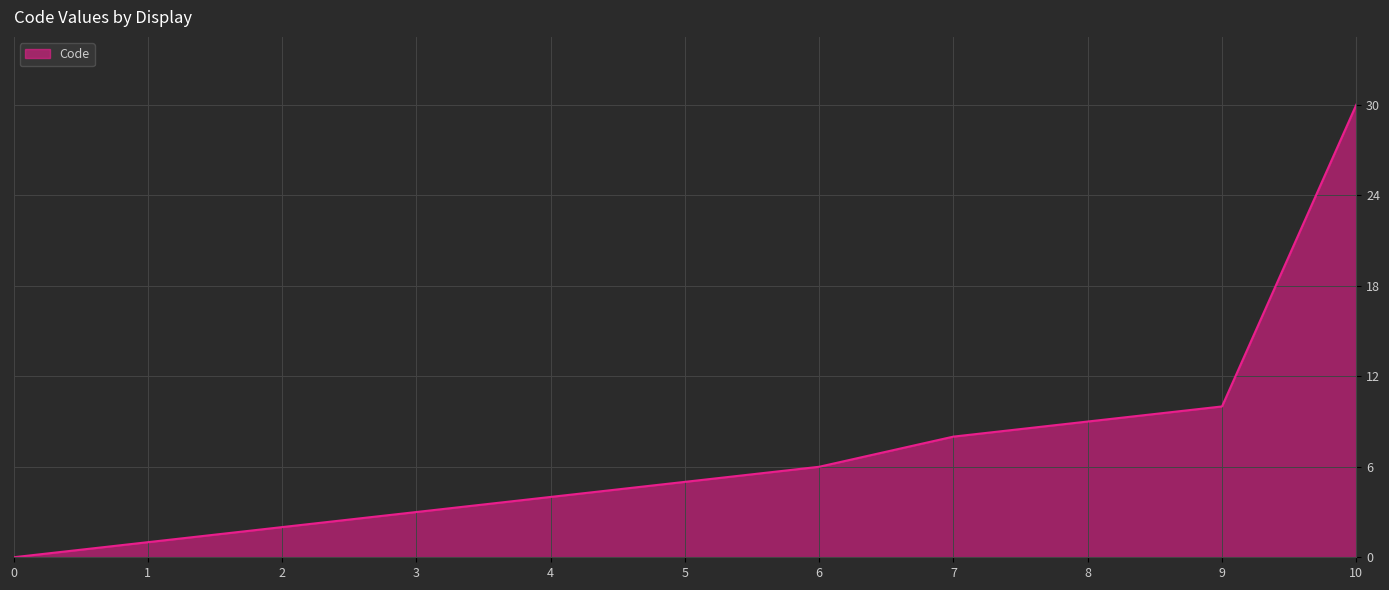

What is the average value?

7